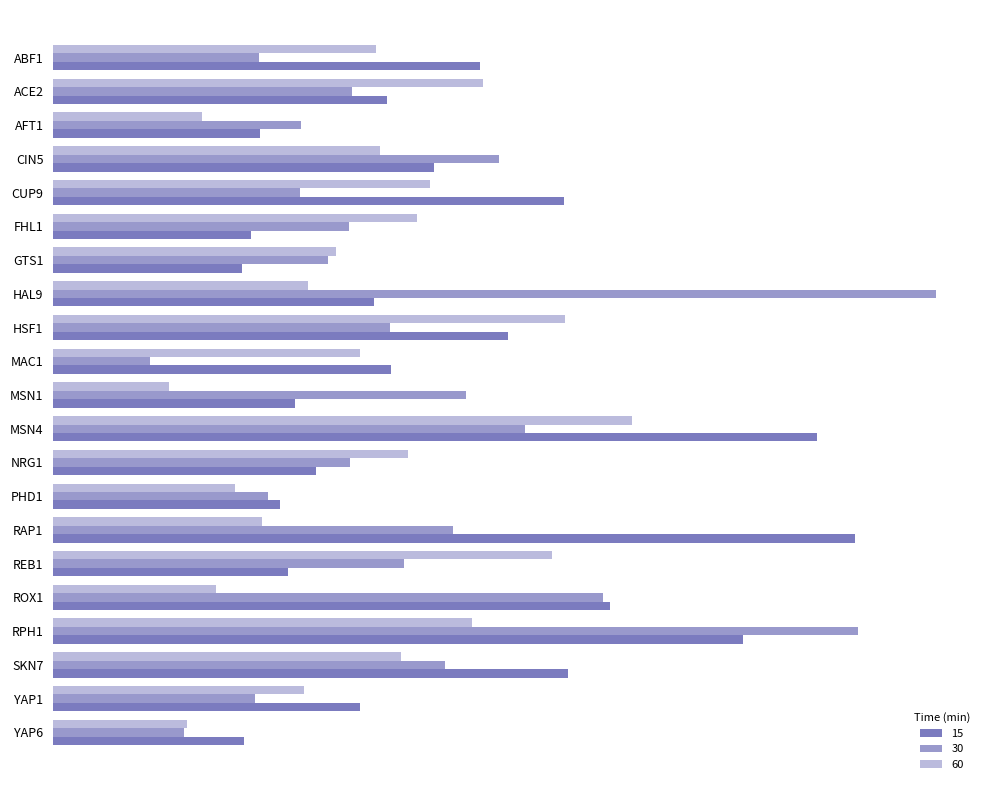

What are all the series names shown in the legend?

15, 30, 60